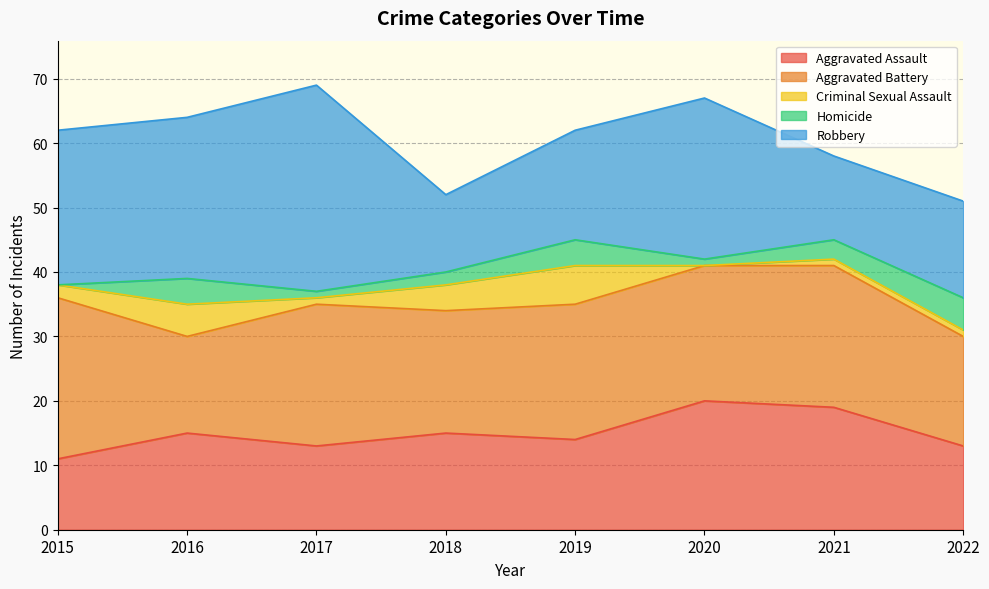

At which label does Aggravated Assault first exceed 15?

2020